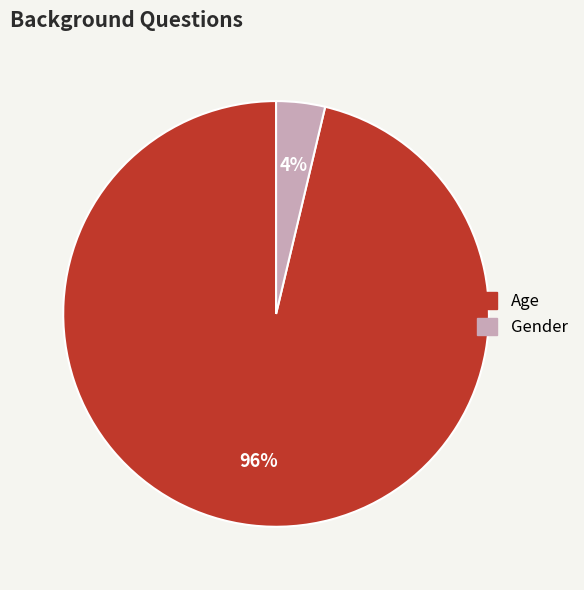

To the nearest percent, what is the combined percentage of Age and Gender?

100%